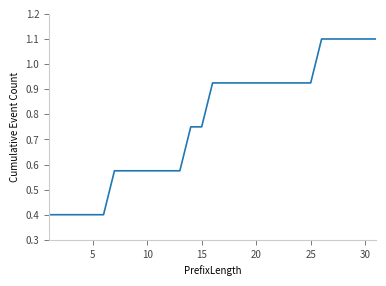

What is the minimum value shown in the chart?

0.4